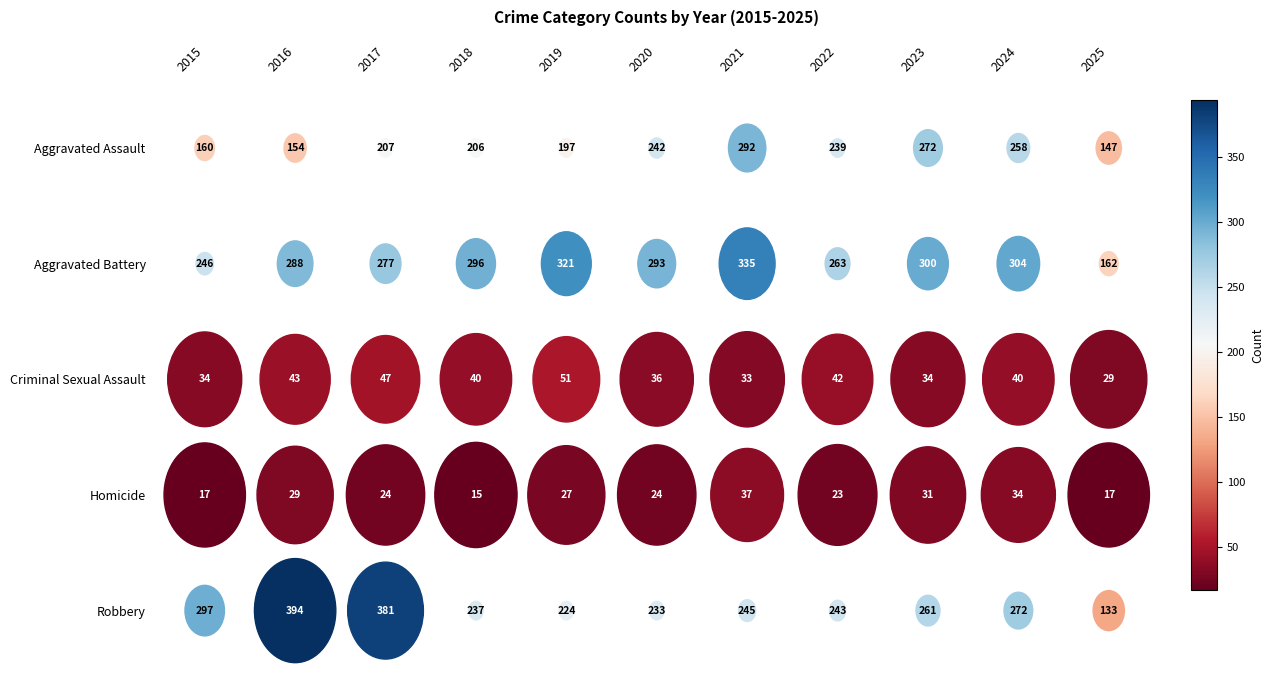

How many data points in Criminal Sexual Assault are above 40?

4